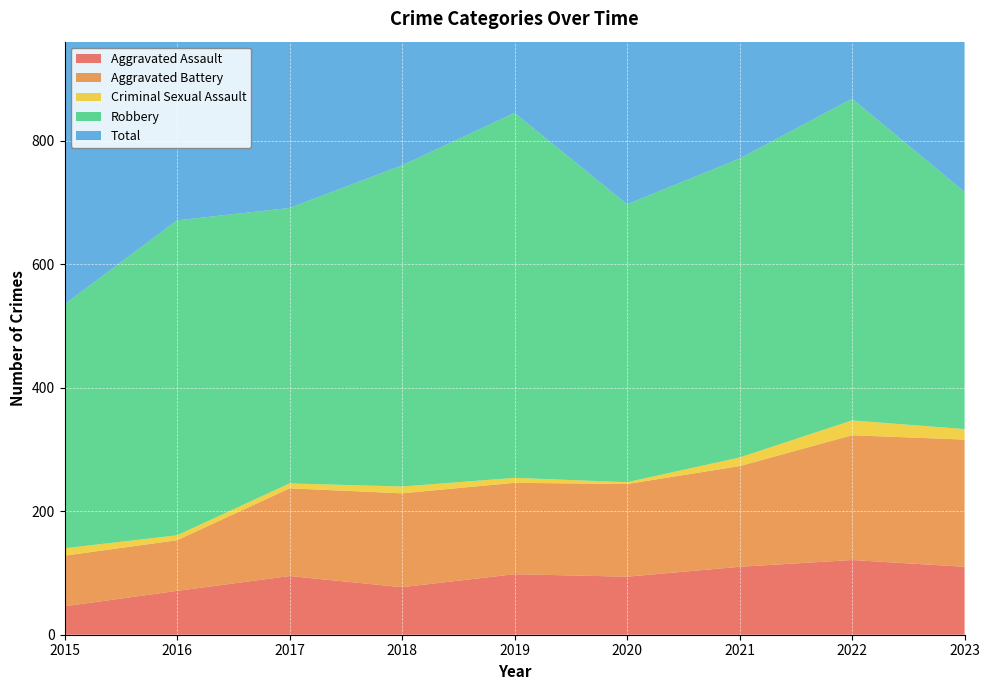

Reading left to right, what are all the values shown in this chart?

Aggravated Assault: 46	71	95	77	98	94	110	121	110
Aggravated Battery: 82	82	142	152	148	150	163	202	206
Criminal Sexual Assault: 12	8	8	11	8	3	14	24	17
Robbery: 395	510	446	520	591	450	484	521	384
Total: 535	672	692	761	847	700	775	873	719